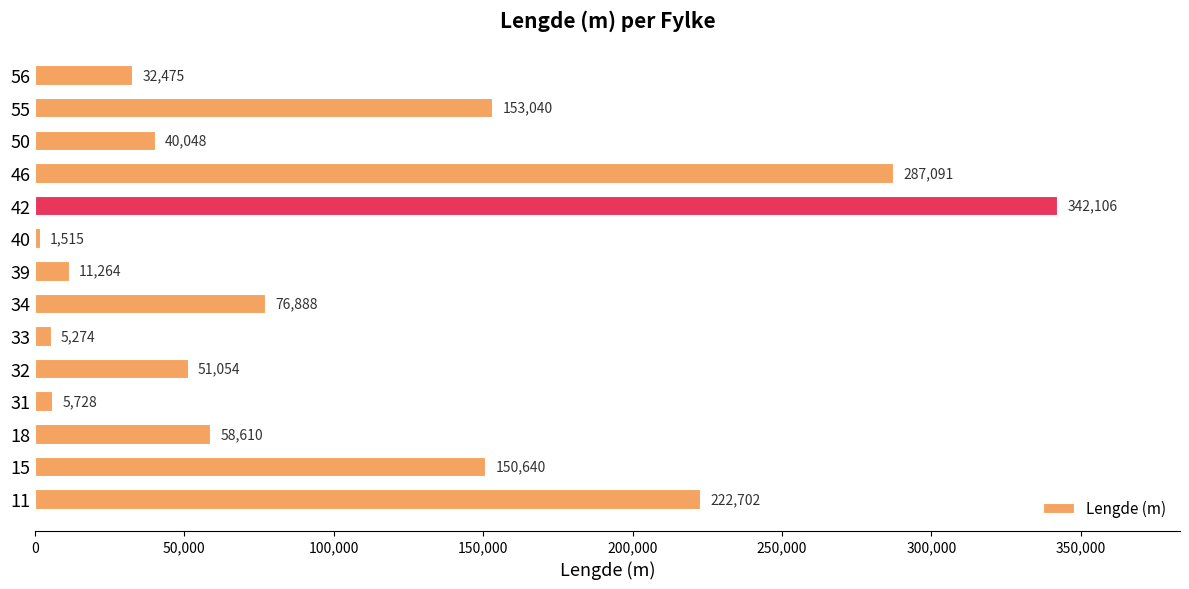

How many series are shown in this chart?

1